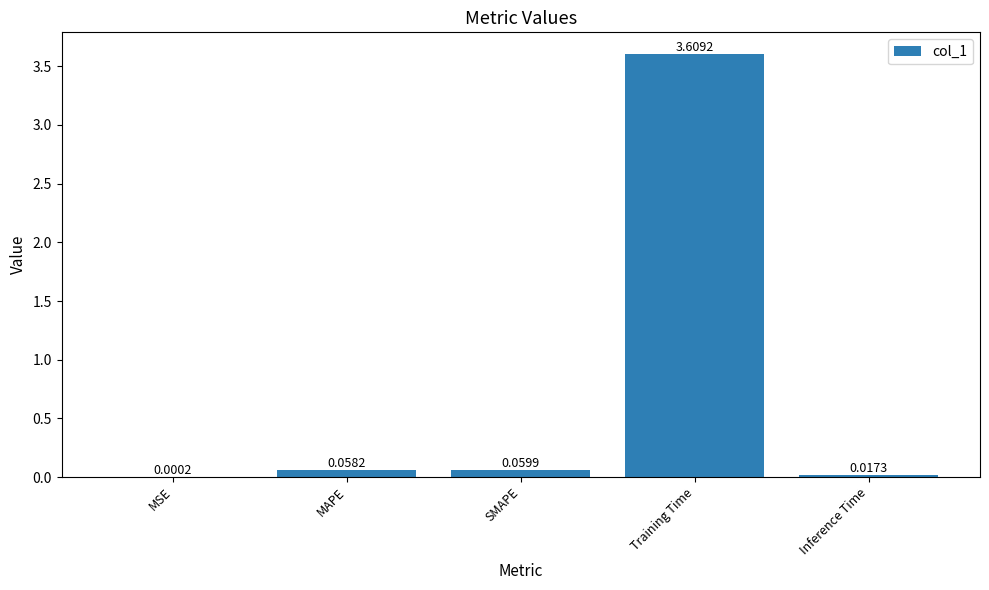

What is the sum of all values?

3.7